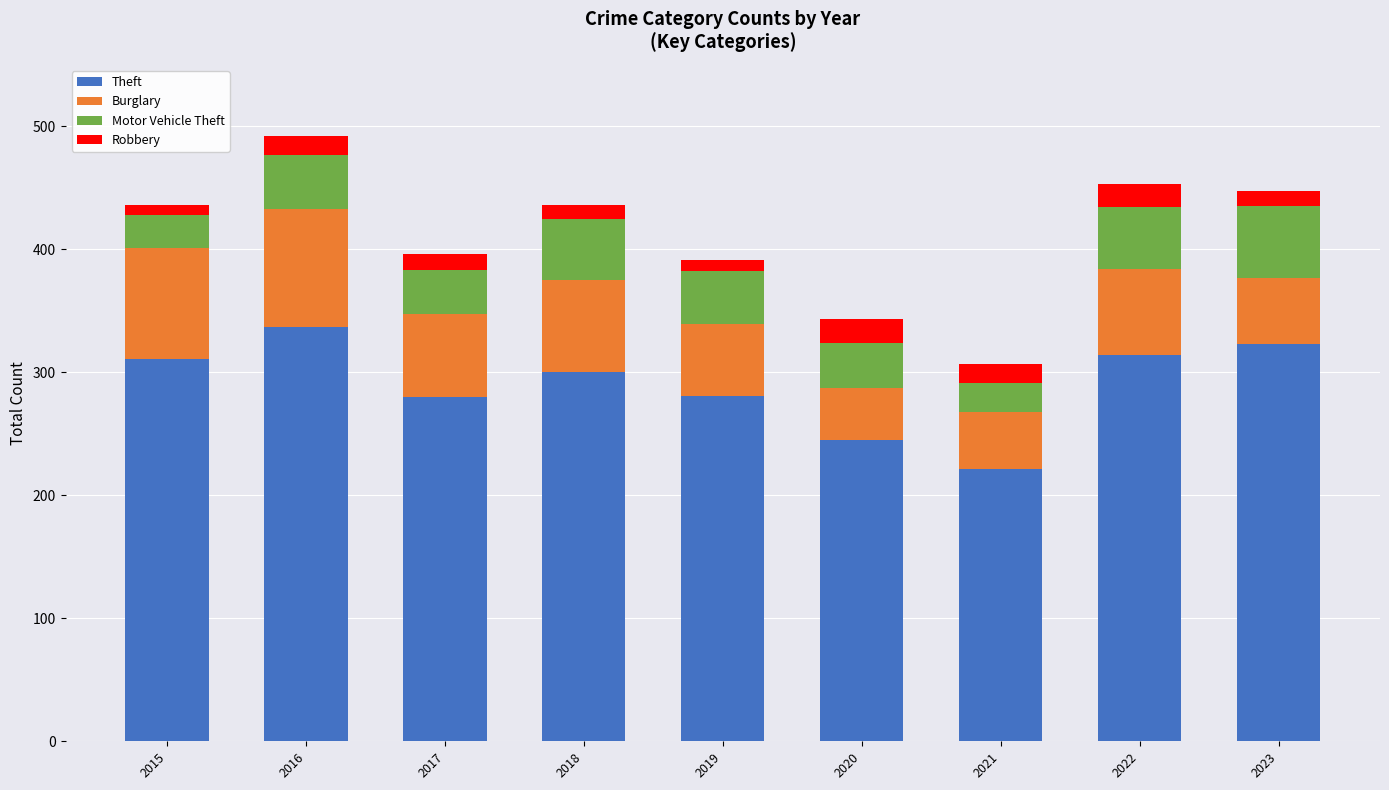

What is the minimum value for Theft?

221